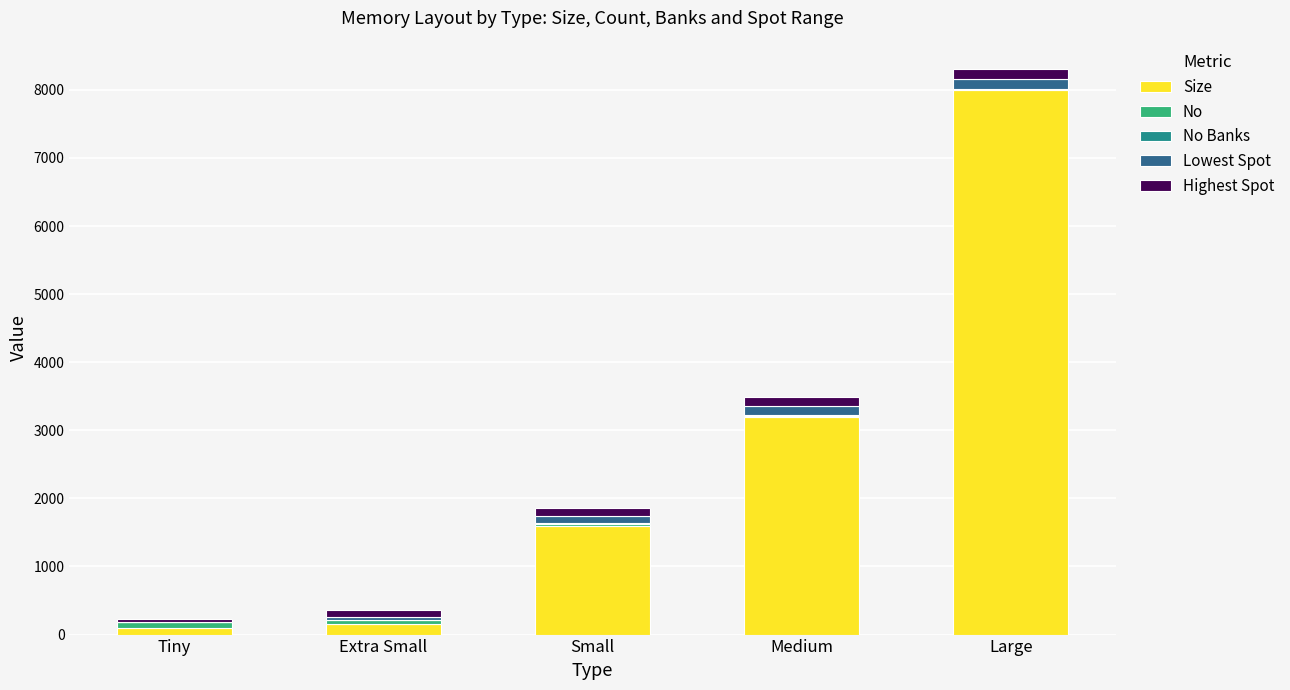

Is it true that Size equals 11977 at Large?

False